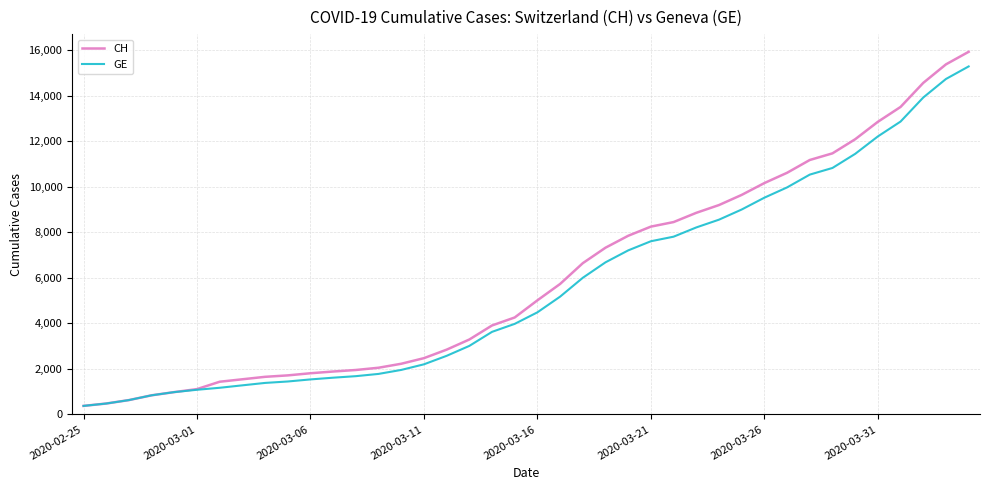

List the series in order of their overall mean, lowest first.

GE, CH